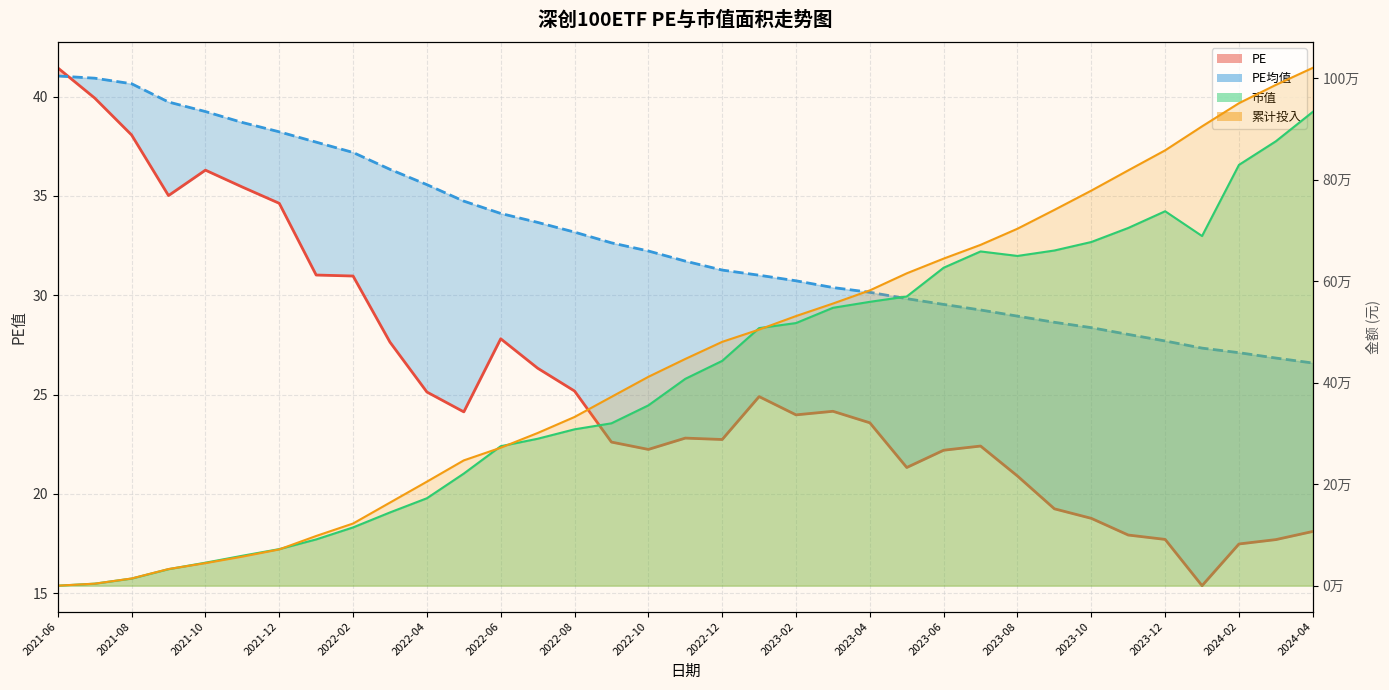

What is the sum of the PE values at 27 and 2021-12?

54.3